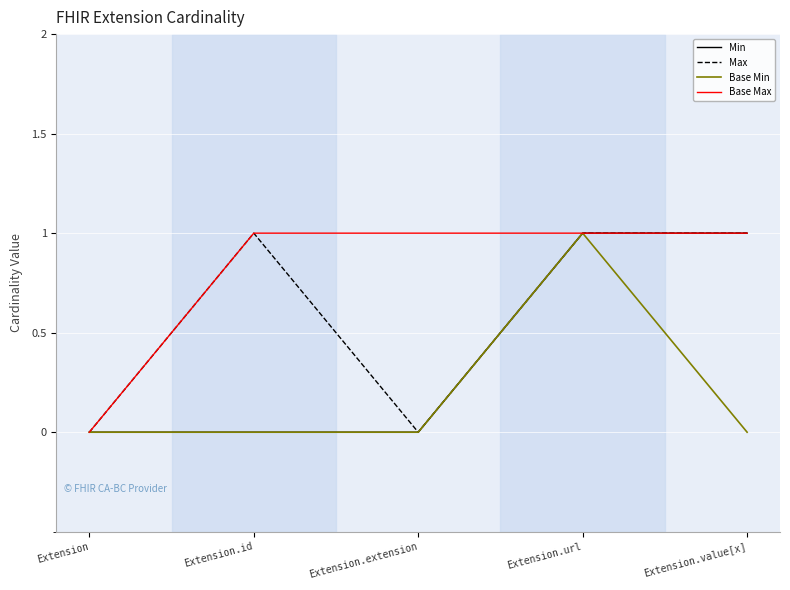

What is the total value across all series at Extension.url?

4